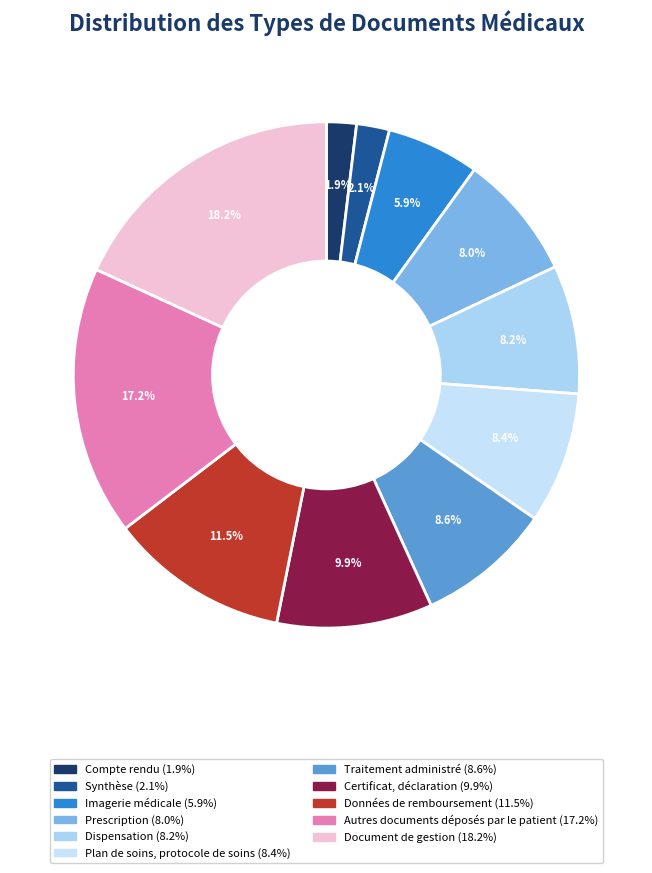

True or false: Synthèse accounts for 2% of the total.

True